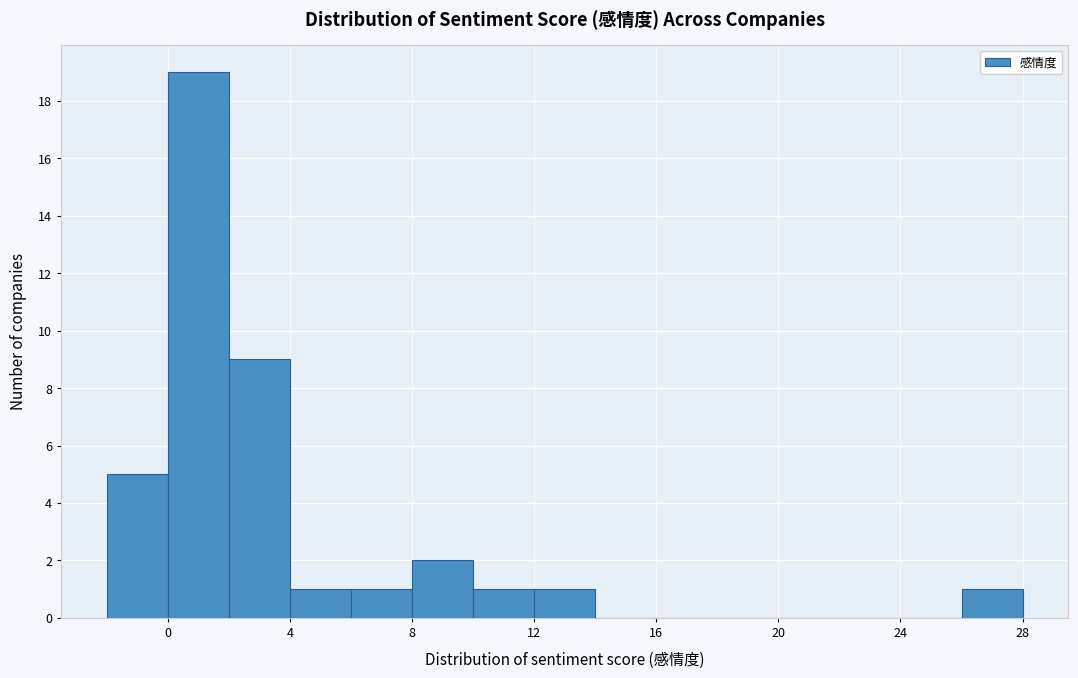

What is the height of the bar covering 4 to 6 on the x-axis? The values are not printed on the chart, so give them approximately, as read against the axis.

1